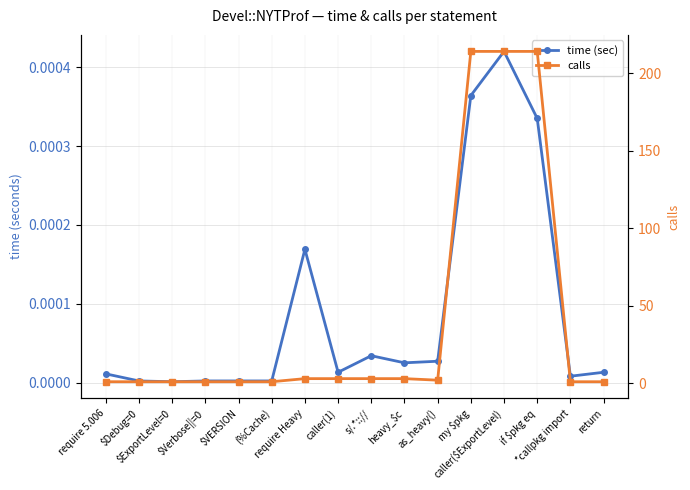

True or false: time (sec) and calls cross at least once.

False